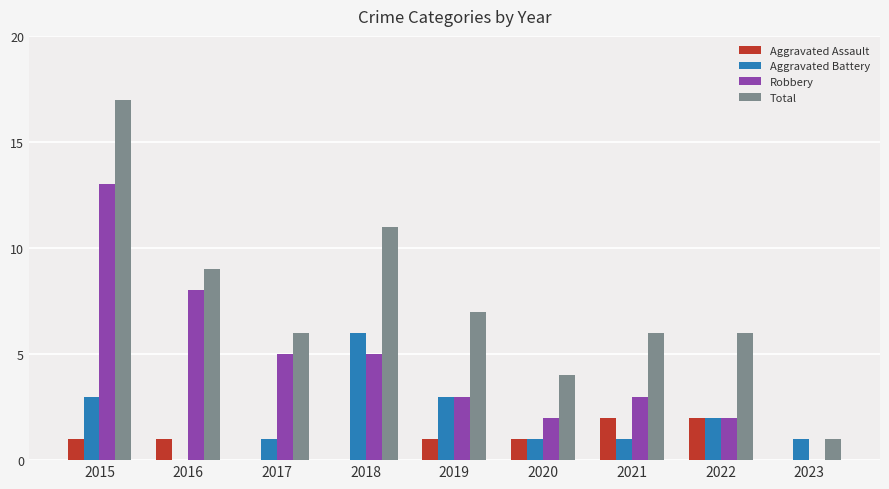

What is the sum of all Aggravated Assault values?

8